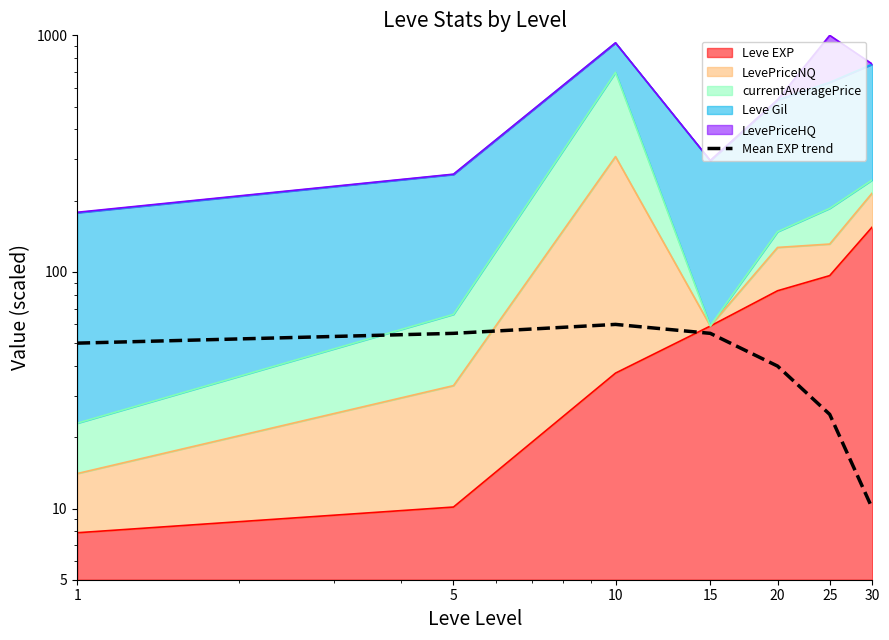

Reading left to right, what are all the values shown in this chart?

1=50	5=55	10=60	15=55	20=40	25=25	30=10